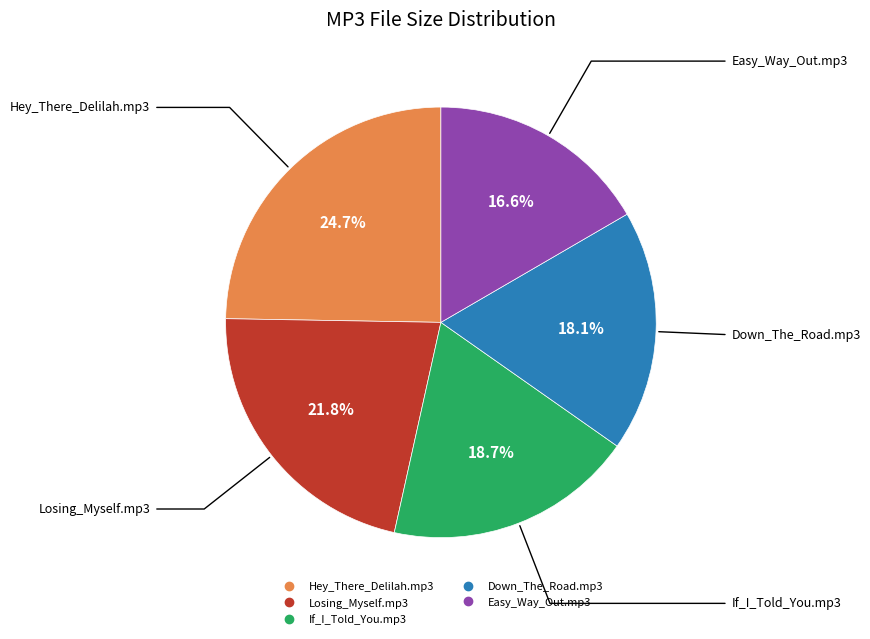

Which has a higher value, If_I_Told_You.mp3 or Hey_There_Delilah.mp3?

Hey_There_Delilah.mp3